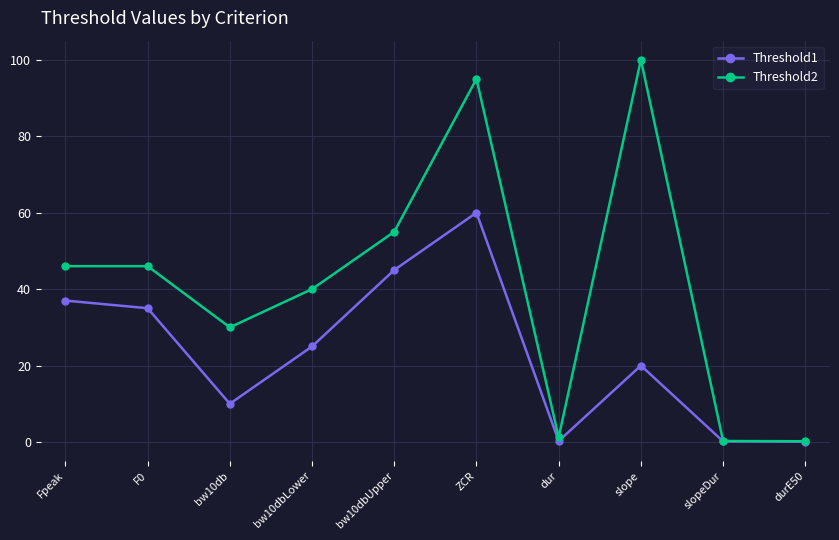

What is the maximum value shown in the chart?

100.0